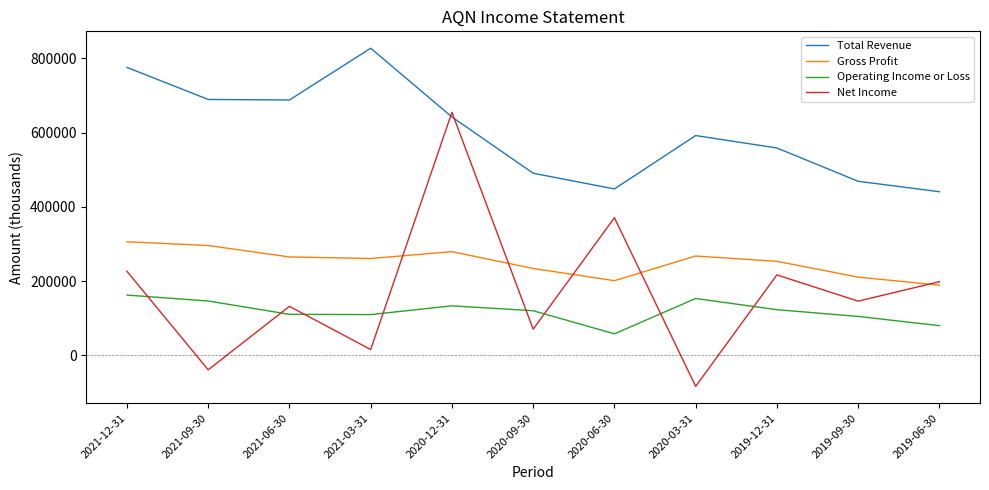

What value does the Gross Profit series have at 2019-12-31, to the nearest 10?

253100